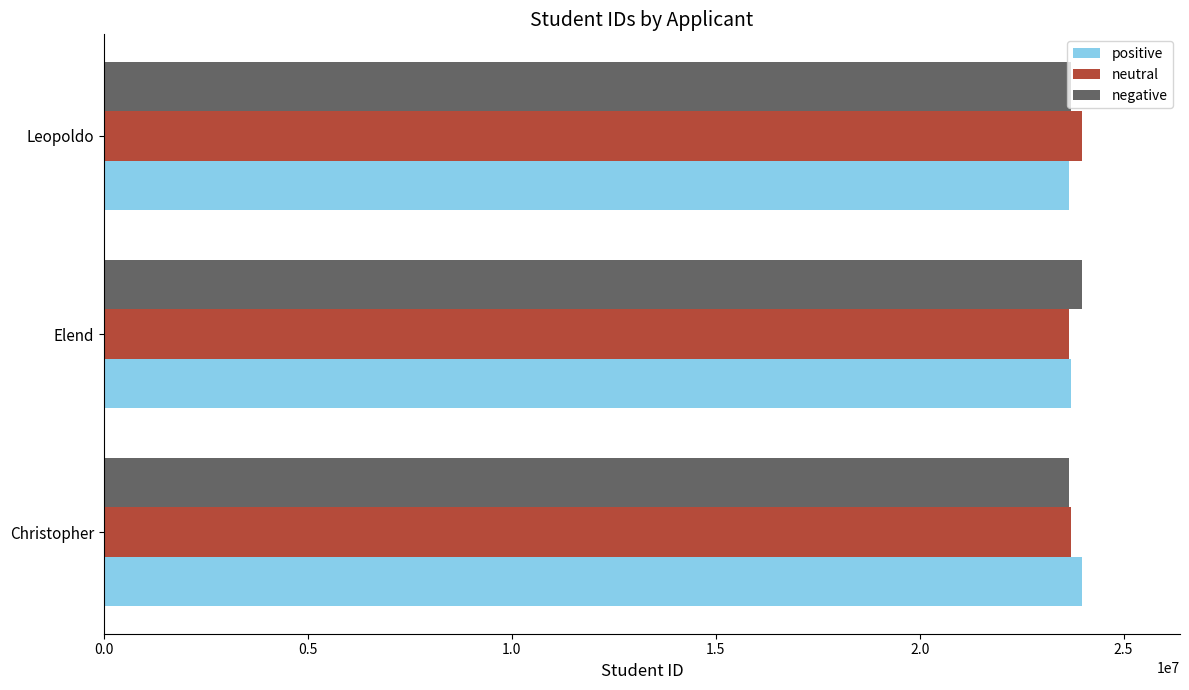

Where is positive nearest to the value 23821857?

Elend